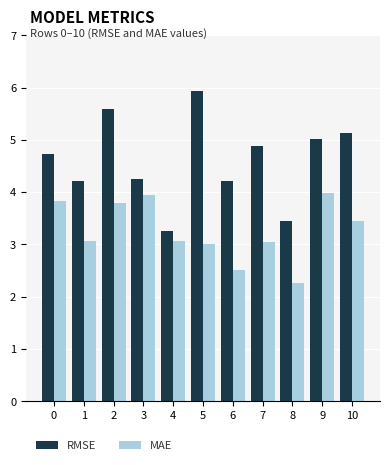

How many bars are there in each group?

2